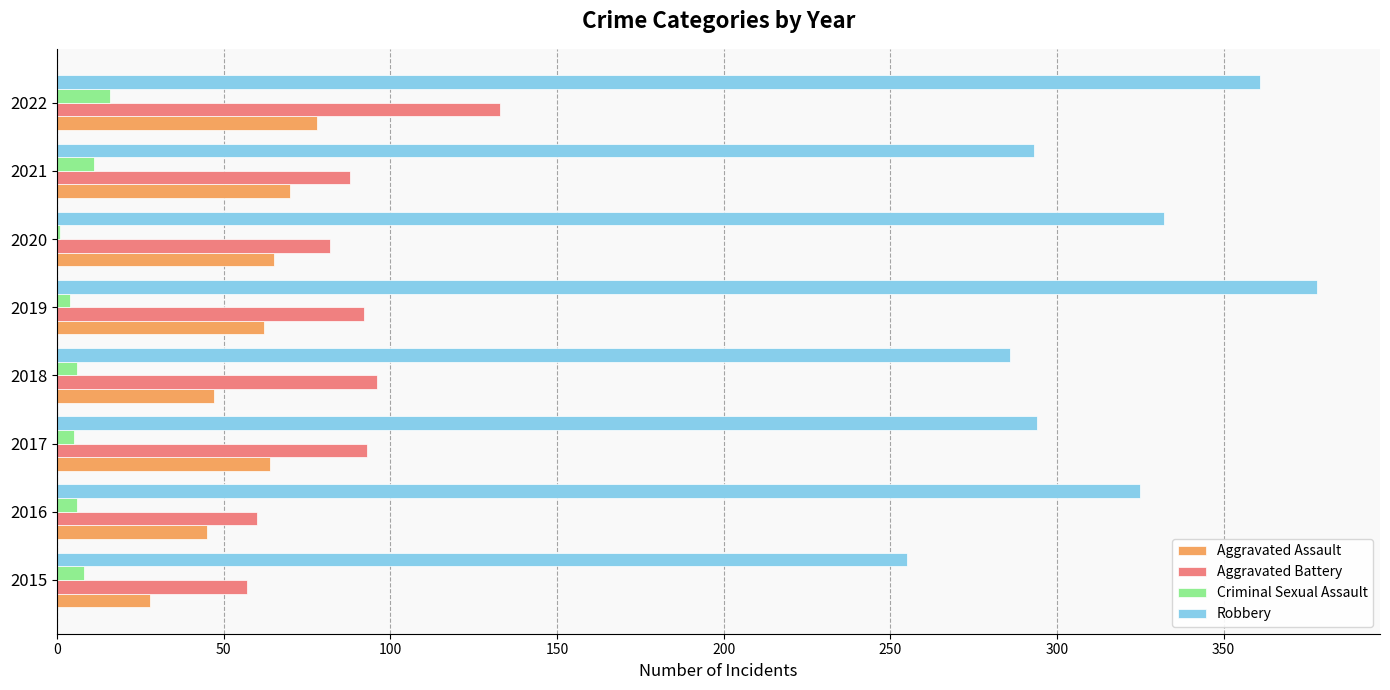

Which series changed the most between 2021 and 2022?

Robbery